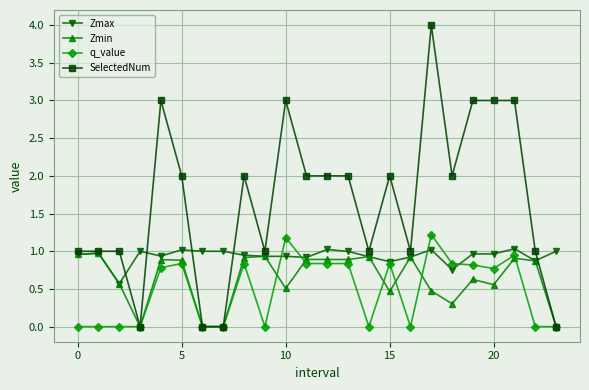

Which series has the largest total across all categories?

SelectedNum